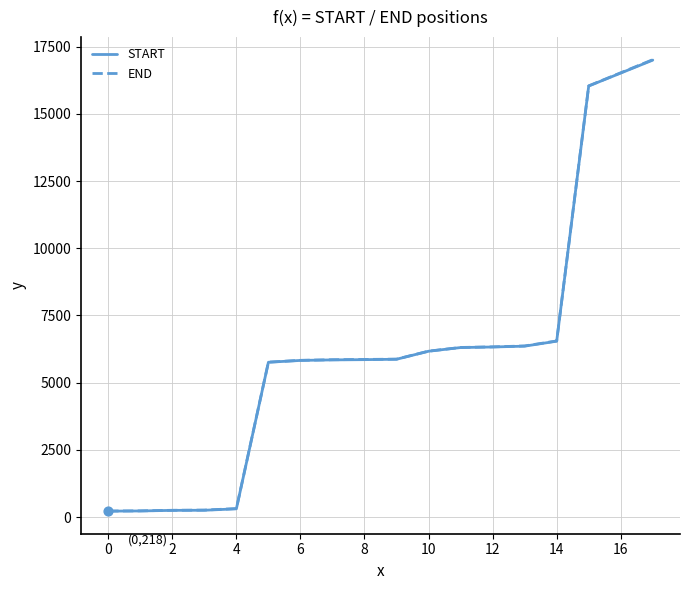

Which series has the largest range (max minus min)?

END